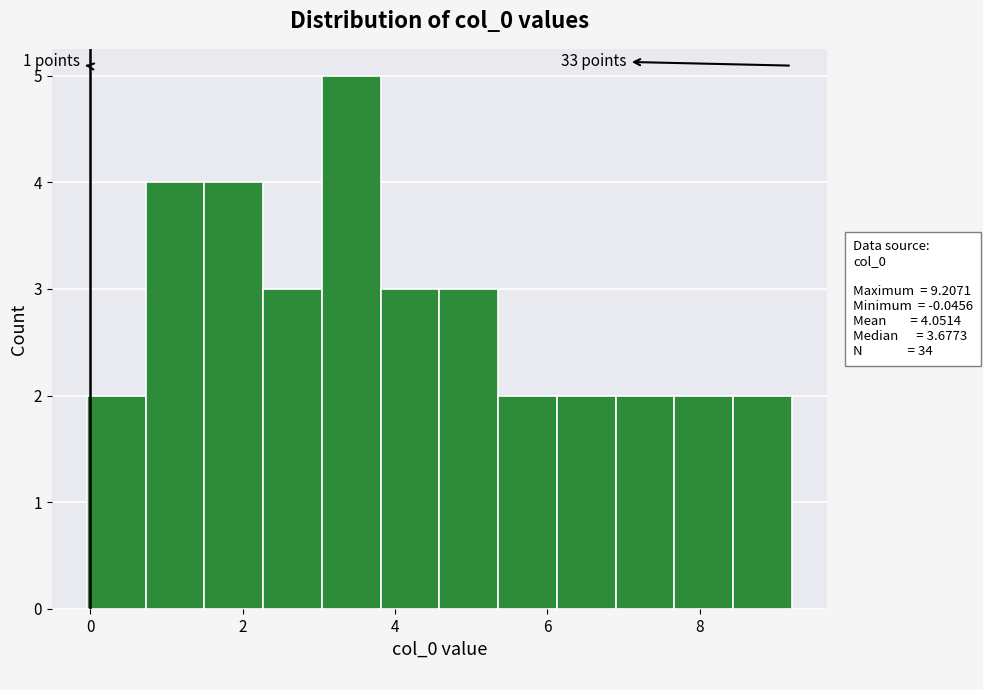

Around what value on the x-axis is the tallest bar? Give the approximate position of its centre, as read against the axis.

3.4